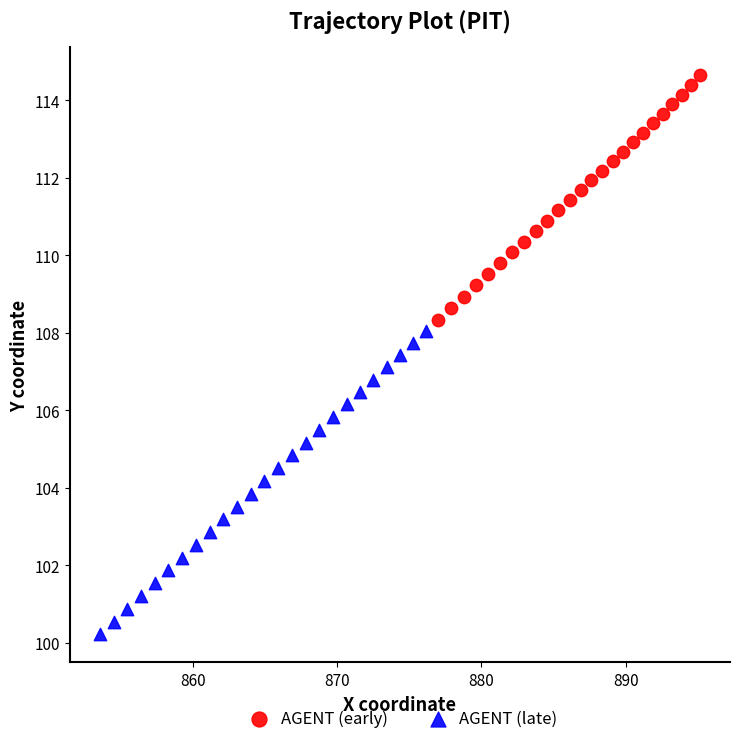

Which series reaches the maximum Y coordinate?

AGENT (early)